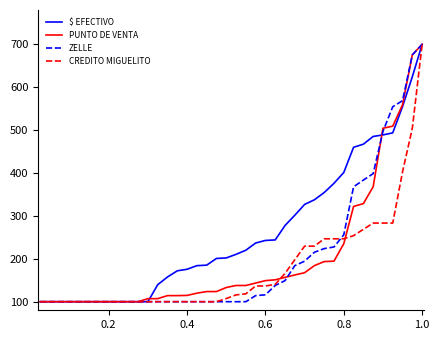

What is the highest value of the $ EFECTIVO series?

700.0